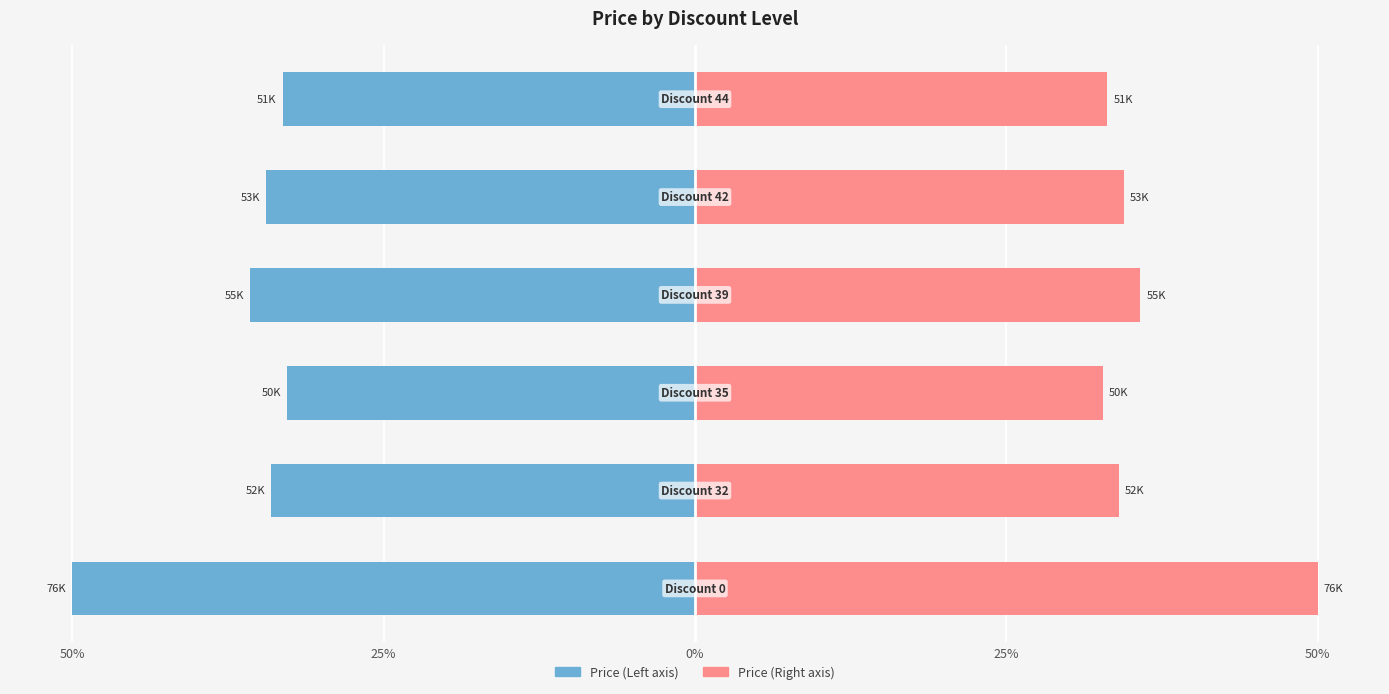

True or false: Price (Right) has a value of 9.1 at 0%.

False